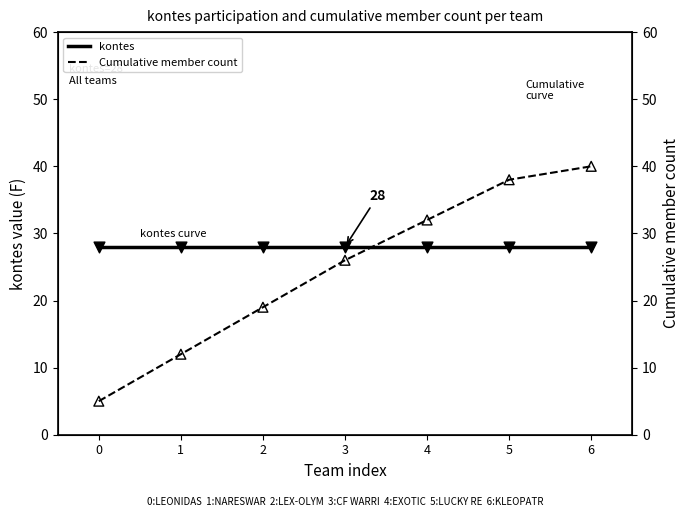

Which series reaches the minimum Y coordinate?

Cumulative member count